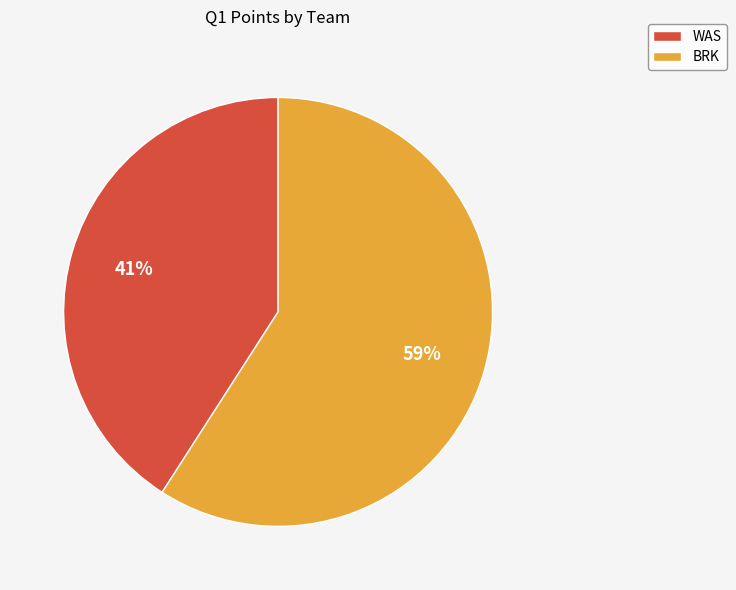

How many slices are in this pie chart?

2